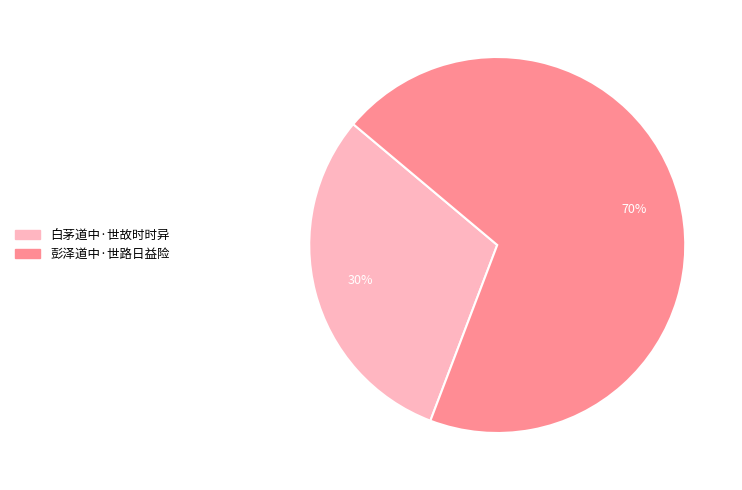

What is the ratio of the value at 彭泽道中·世路日益险 to the value at 白茅道中·世故时时异?

2.3